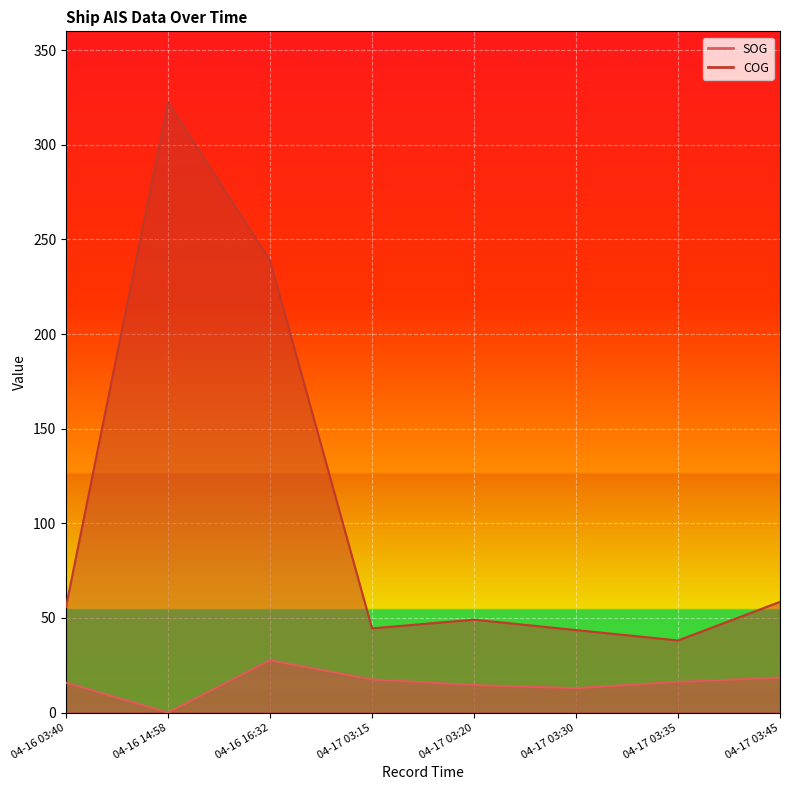

What is the approximate value of COG at 04-17 03:15?

44.5